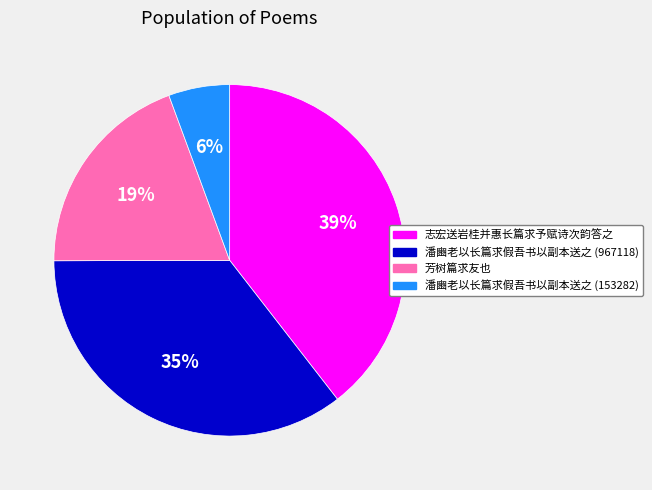

Which slice is the largest?

志宏送岩桂并惠长篇求予赋诗次韵答之